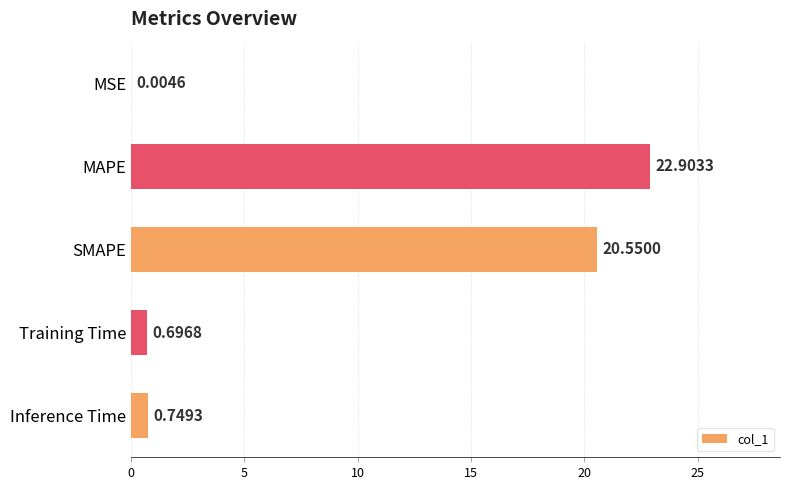

What is the average value?

9.0